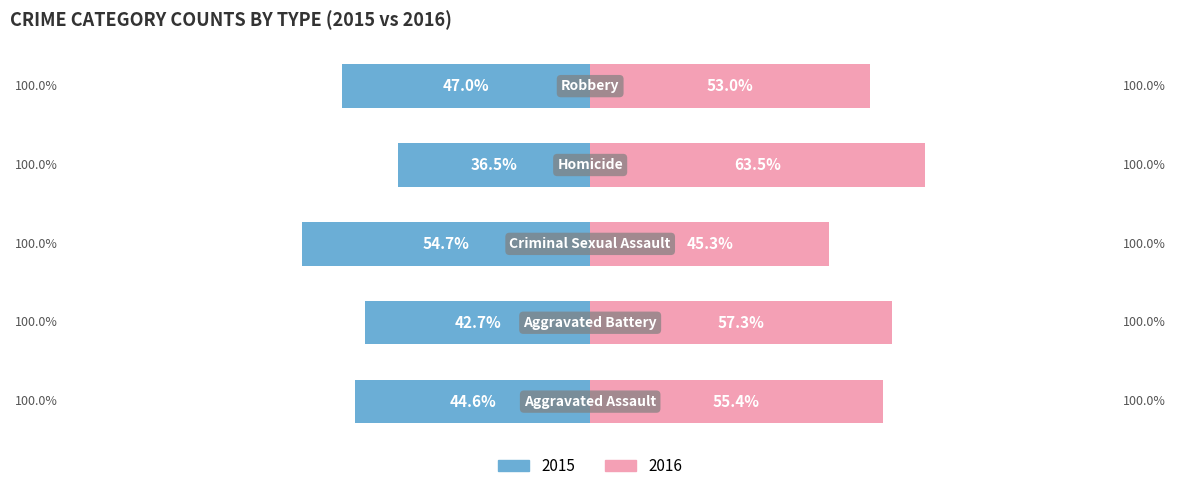

At which category is the sum across all series the highest?

3